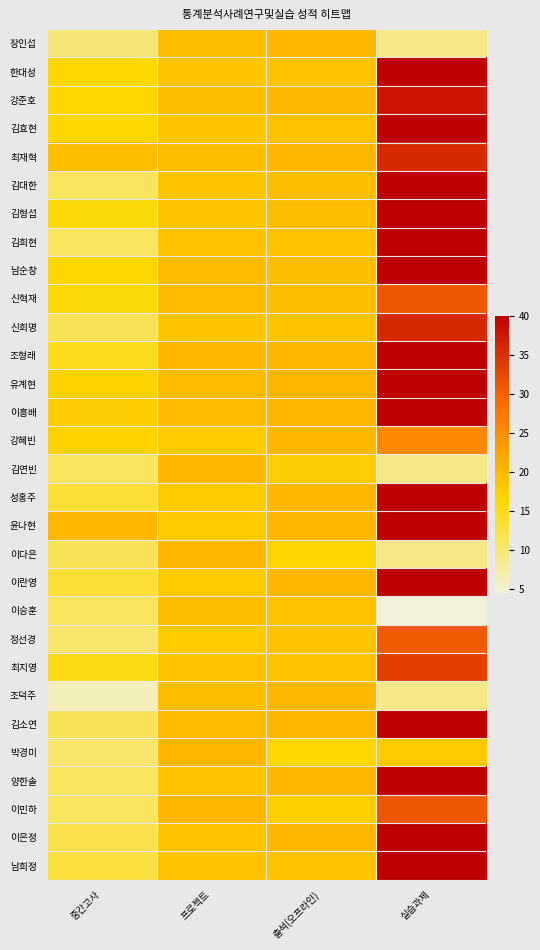

What is the difference between the highest and lowest values at 실습과제?

35.6